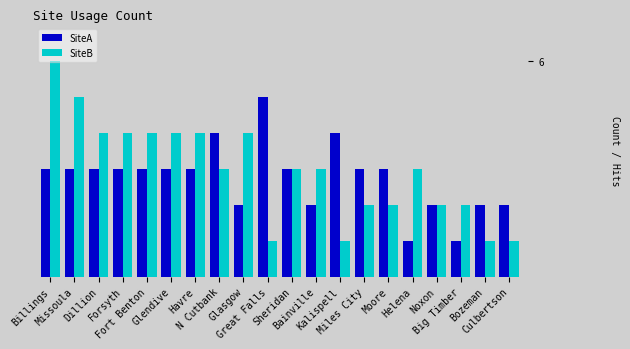

What is the difference between the second highest and minimum values in the SiteA series?

3